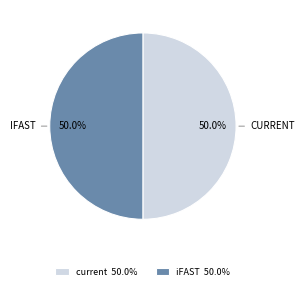

What percentage is the current slice, to the nearest percent?

50%